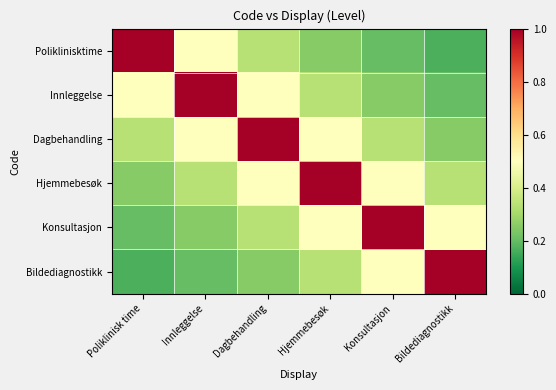

Which has a higher value, Poliklinisk time or Hjemmebesøk?

Poliklinisk time